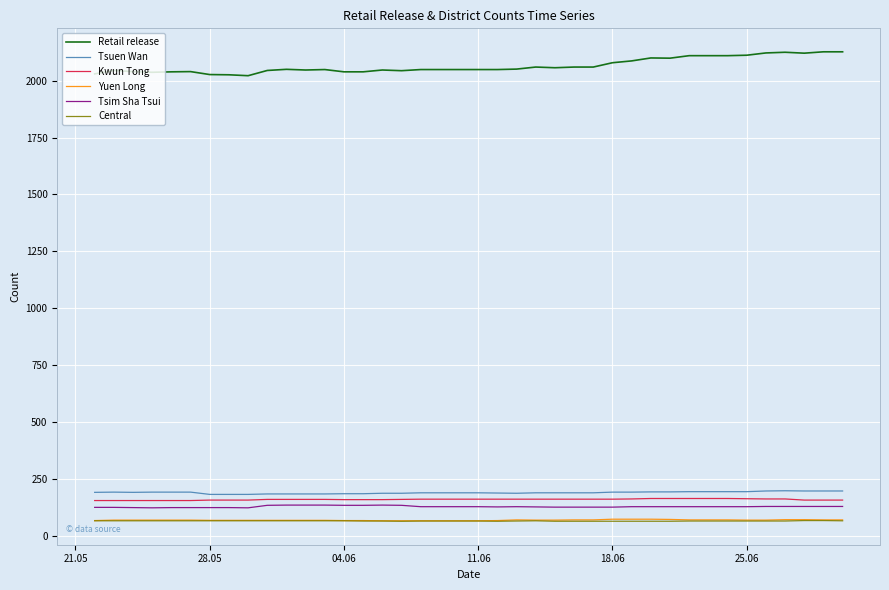

Which series has the largest range (max minus min)?

Retail release